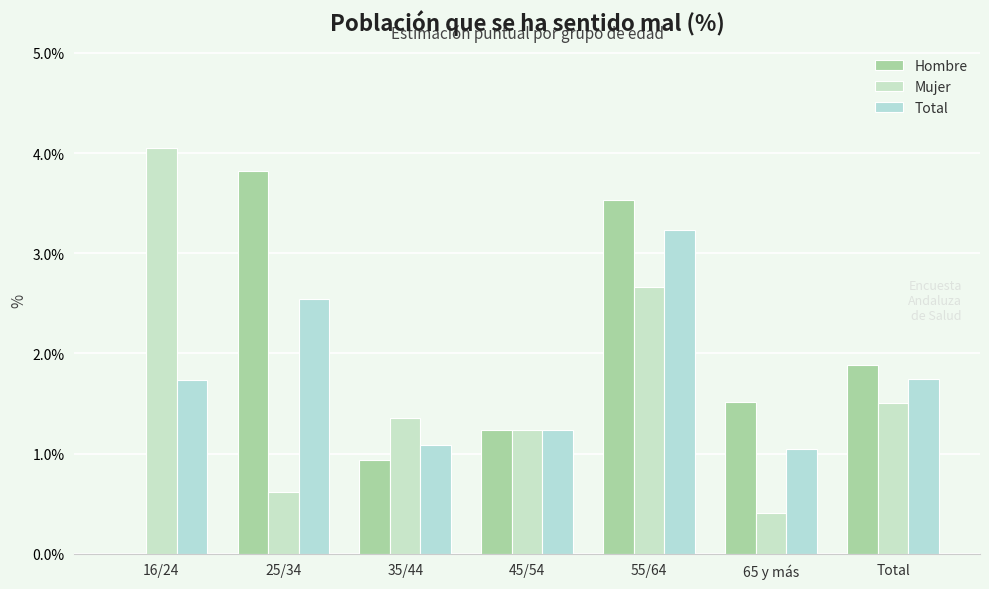

How many categories are shown in the chart?

7